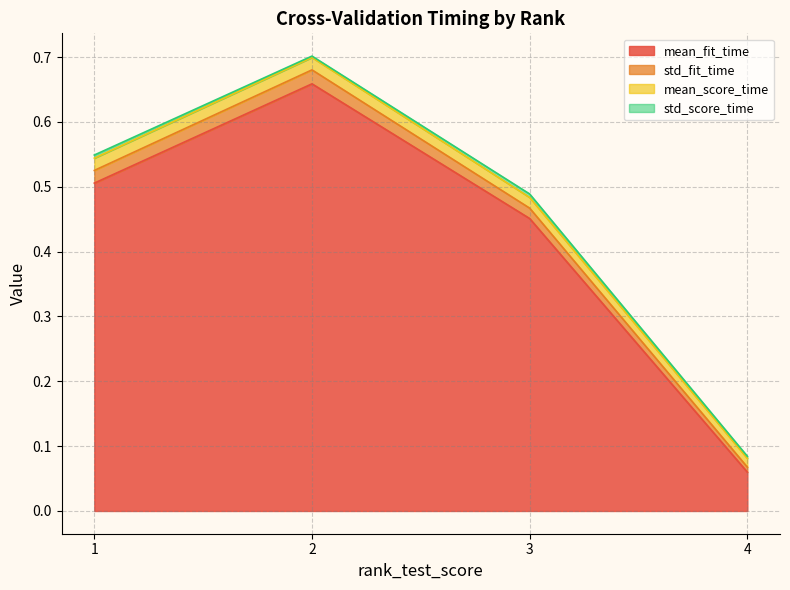

What is the difference between the mean_fit_time values at 3 and 4?

0.4